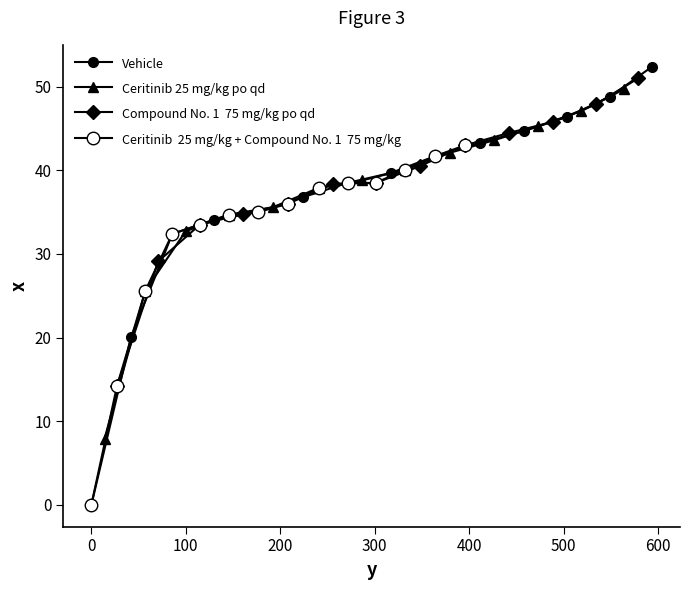

How many values are above zero?

39